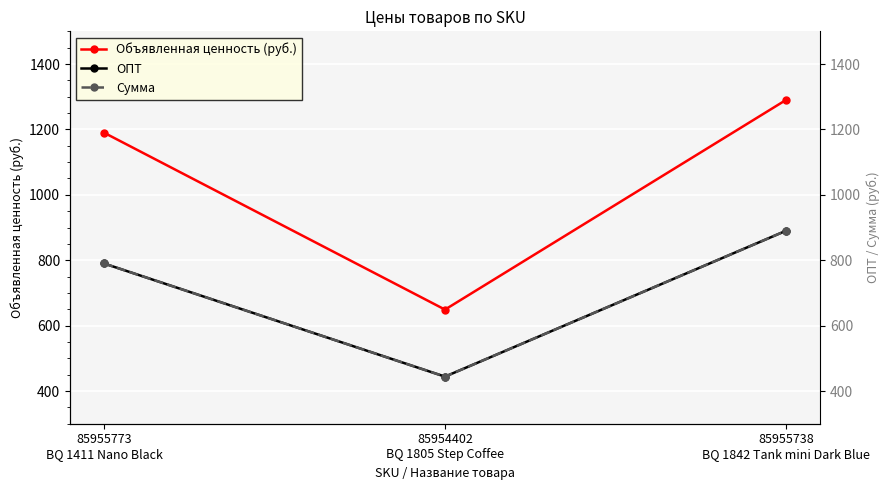

What is the minimum value shown in the chart?

444